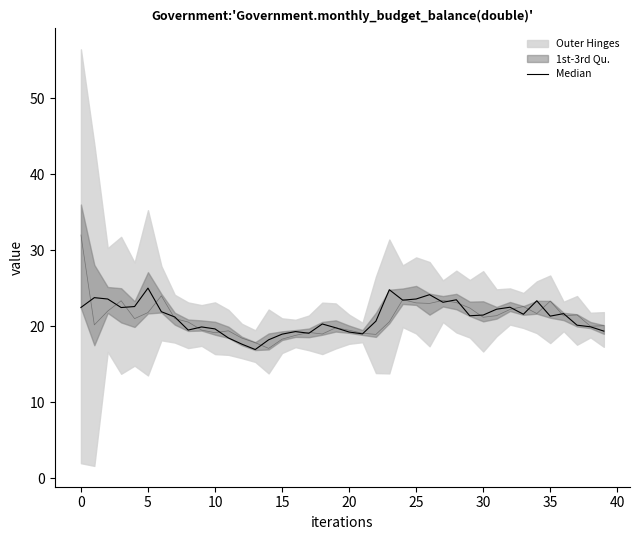

What is the greatest value displayed?

25.0